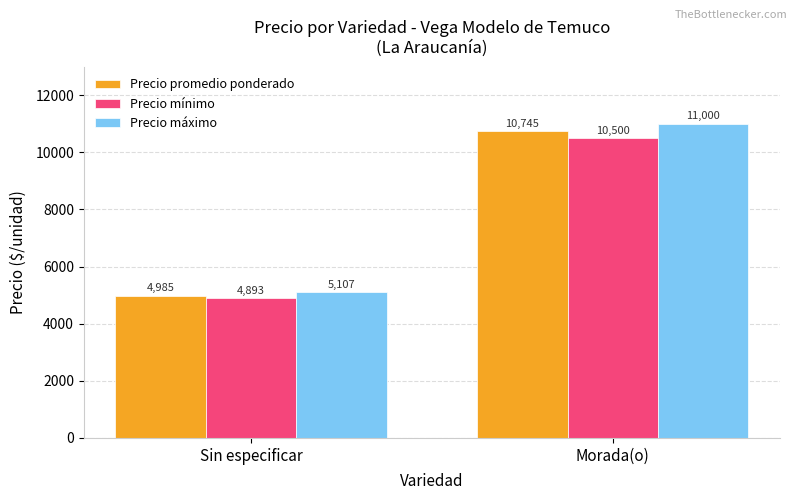

Read the Precio máximo value at Sin especificar, to the nearest 100.

5100